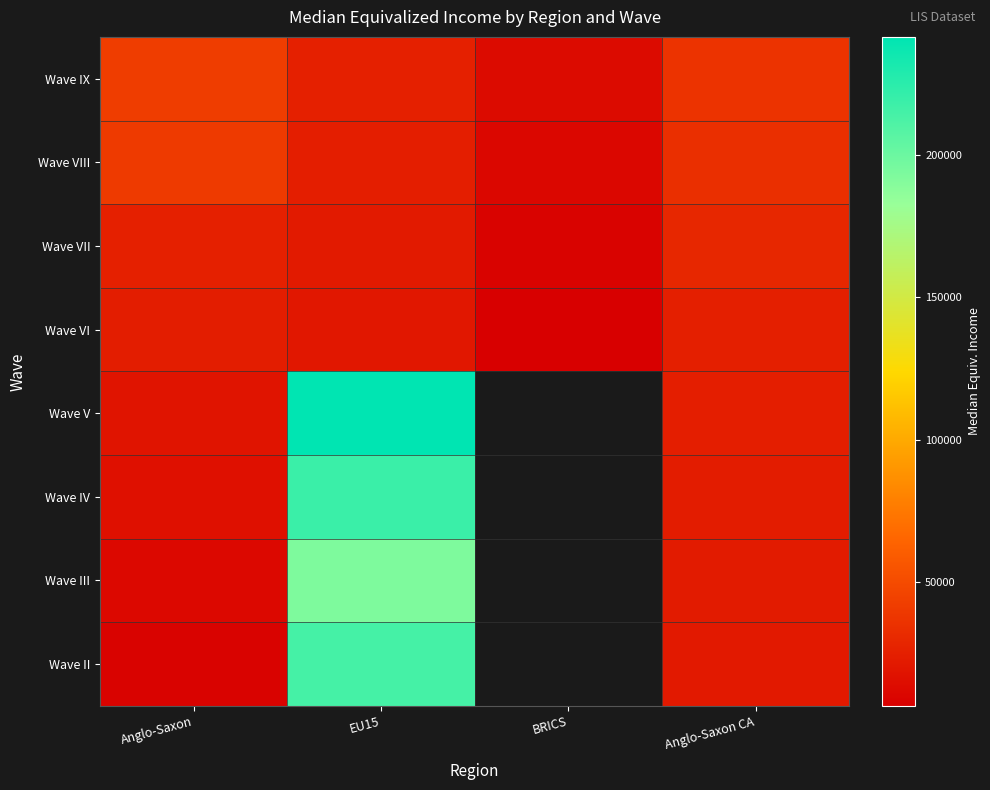

Which category has the highest value across all series?

EU15